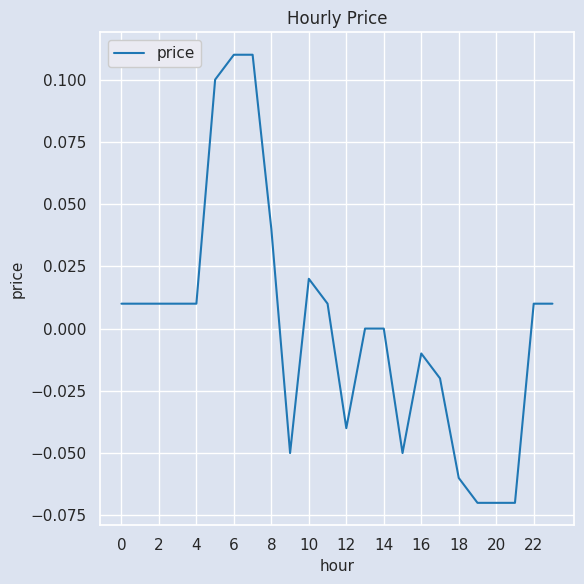

How many interior local peaks (higher than both neighbors) does the data have?

2